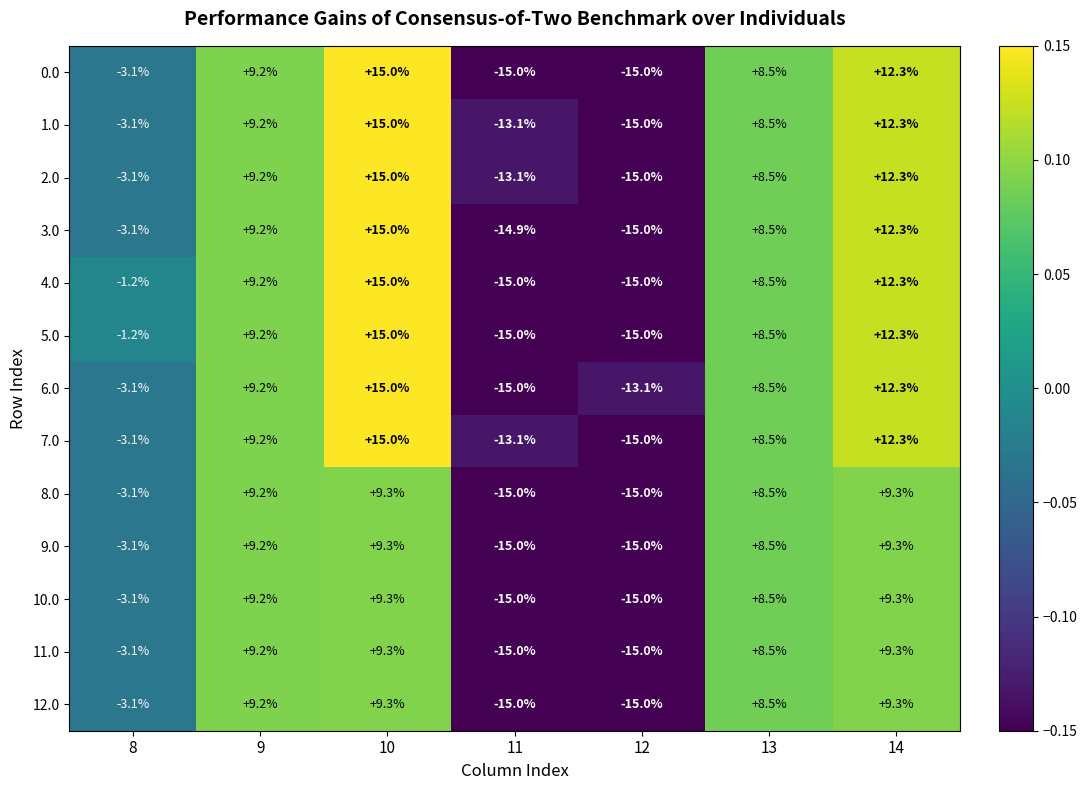

At which category does the chart reach its peak across all series?

10